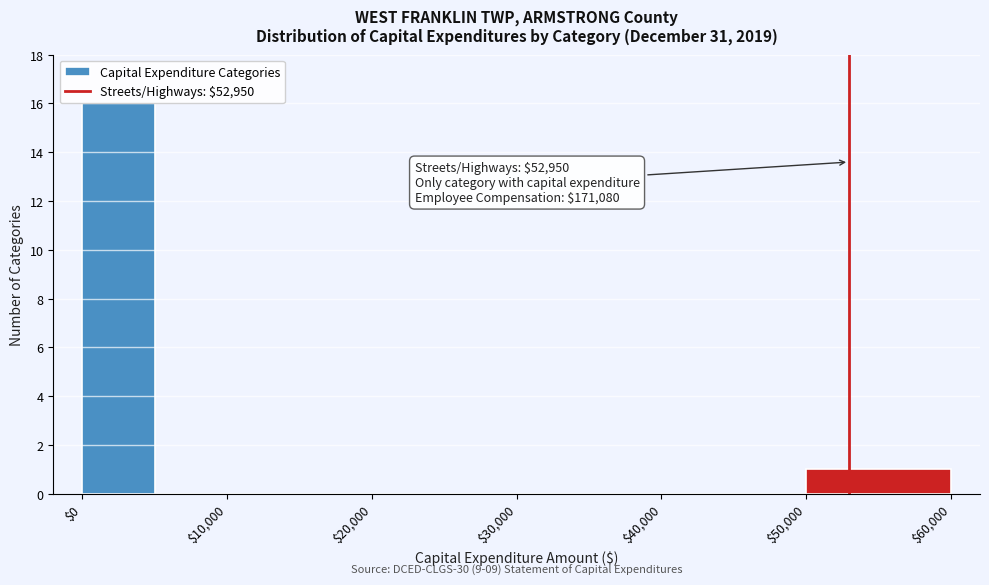

Which range on the x-axis has the tallest bar?

0 to 5000